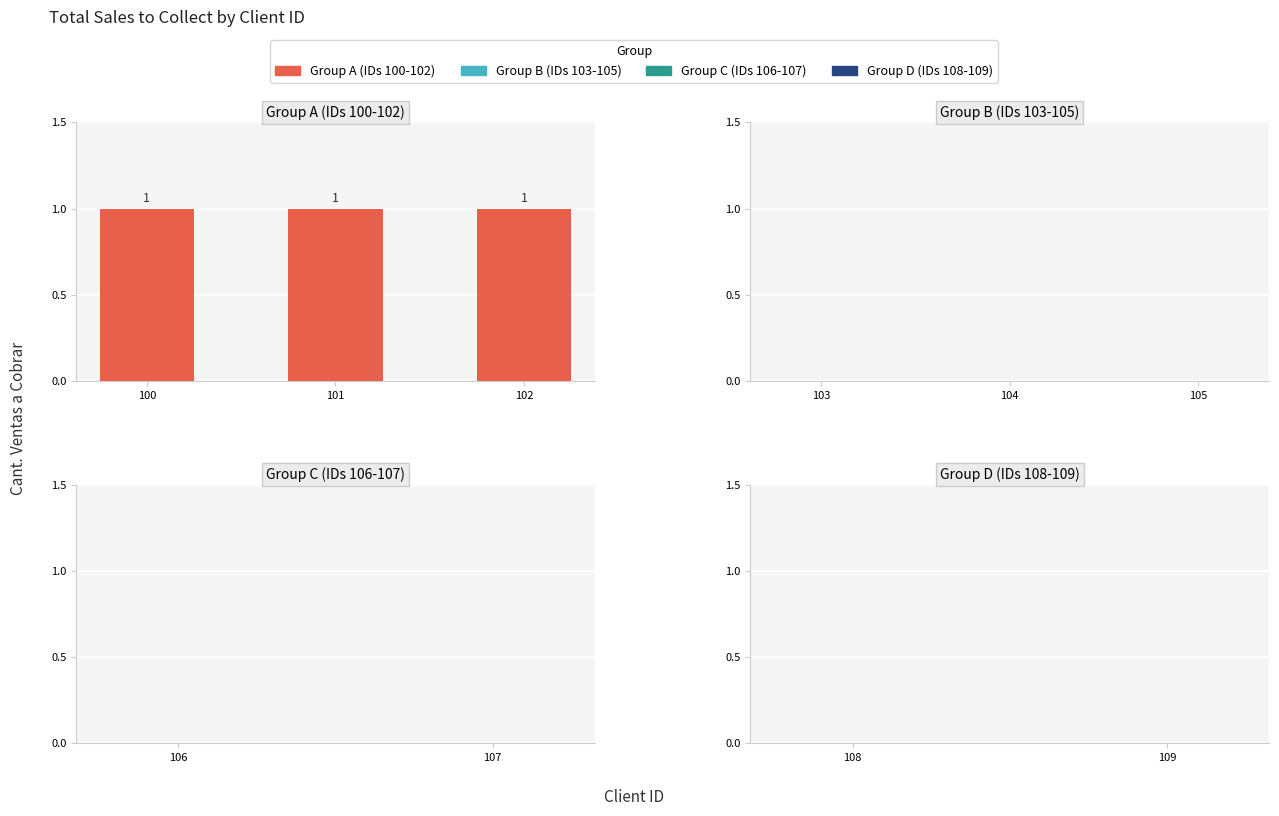

Which has a higher value, 107 or 102?

102